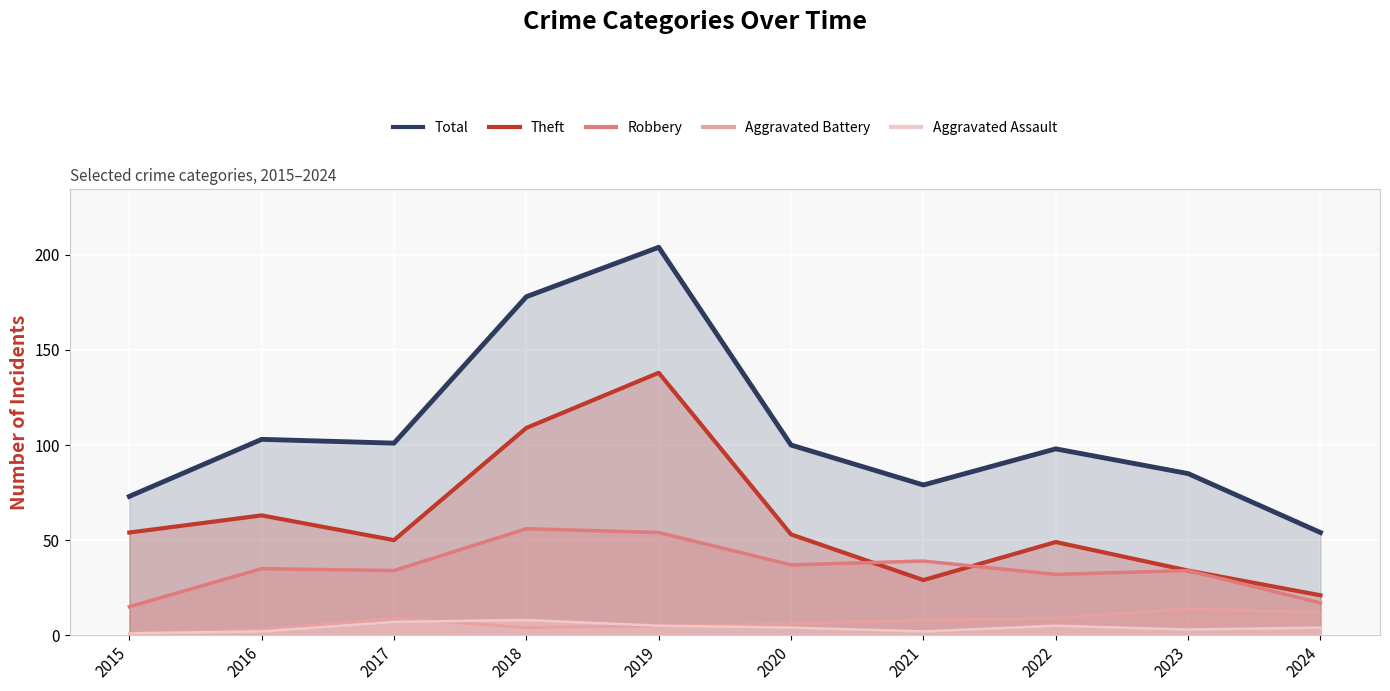

What is the value of the Total point at the 2nd from the left?

103